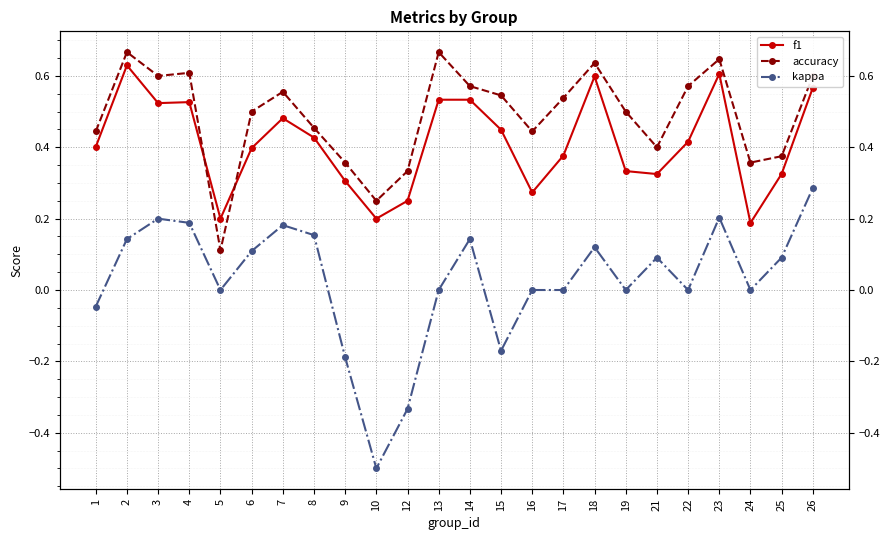

What is the difference between the maximum and minimum values in the accuracy series?

0.6